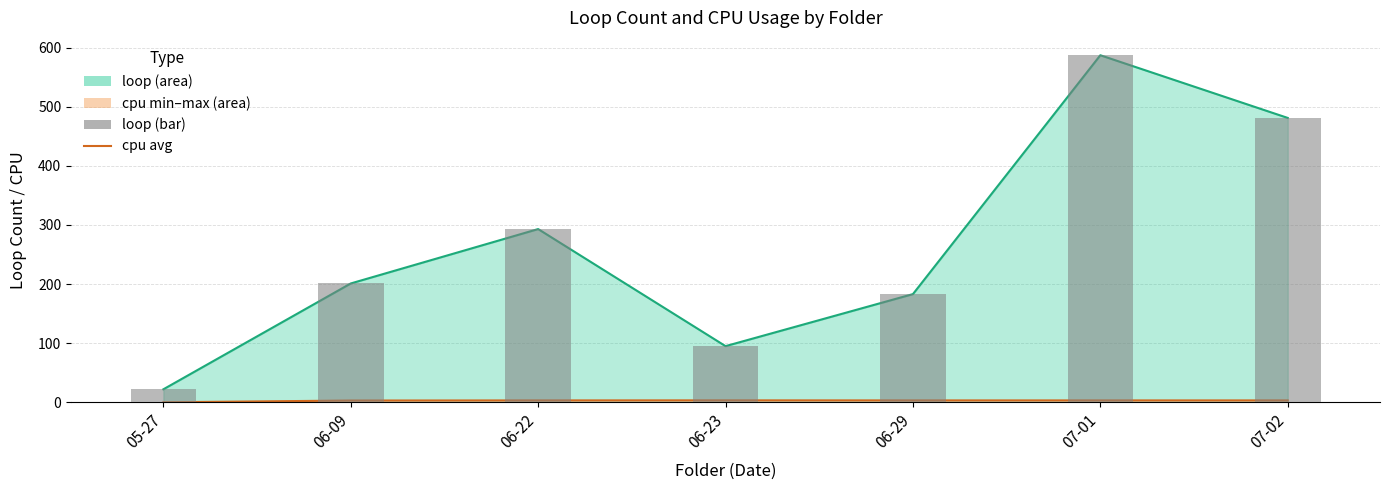

At which label does loop (bar) first exceed 201?

06-22